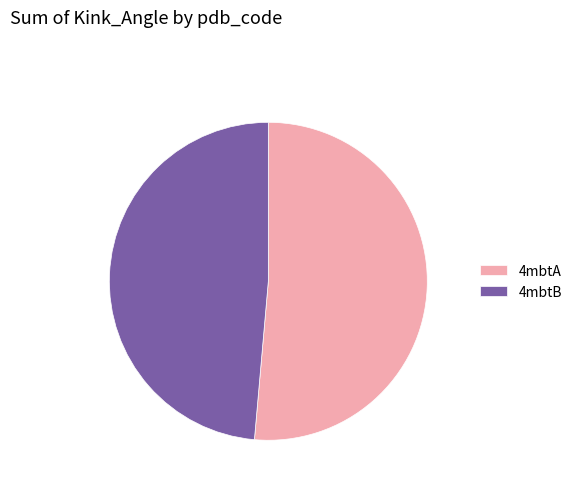

Is the sum of 4mbtB and 4mbtA greater than half?

Yes